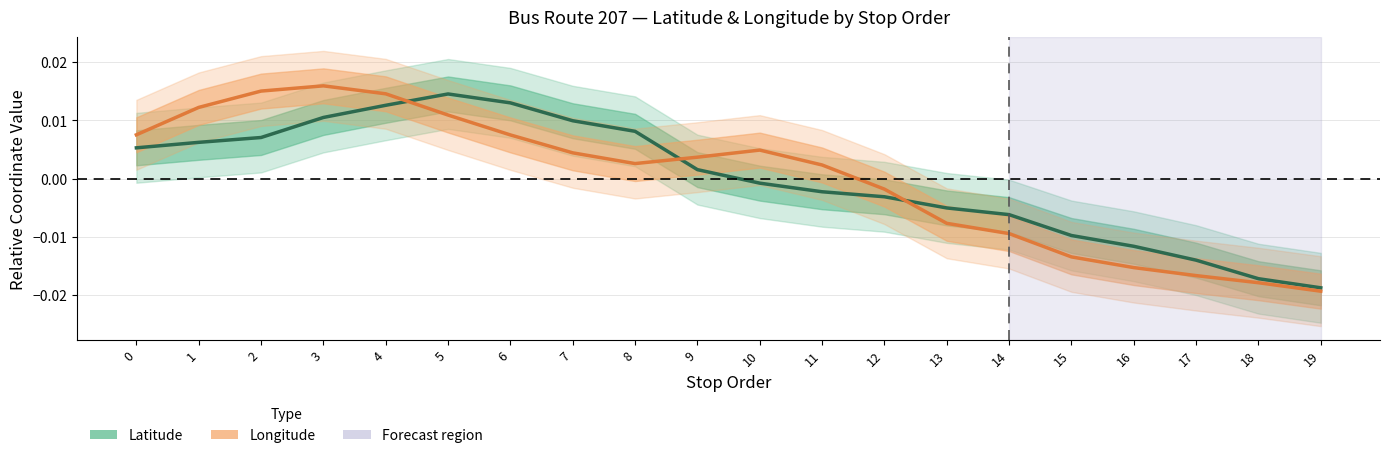

Rank the categories by Longitude value from highest to lowest.

3, 2, 4, 1, 5, 0, 6, 10, 7, 9, 8, 11, 12, 13, 14, 15, 16, 17, 18, 19